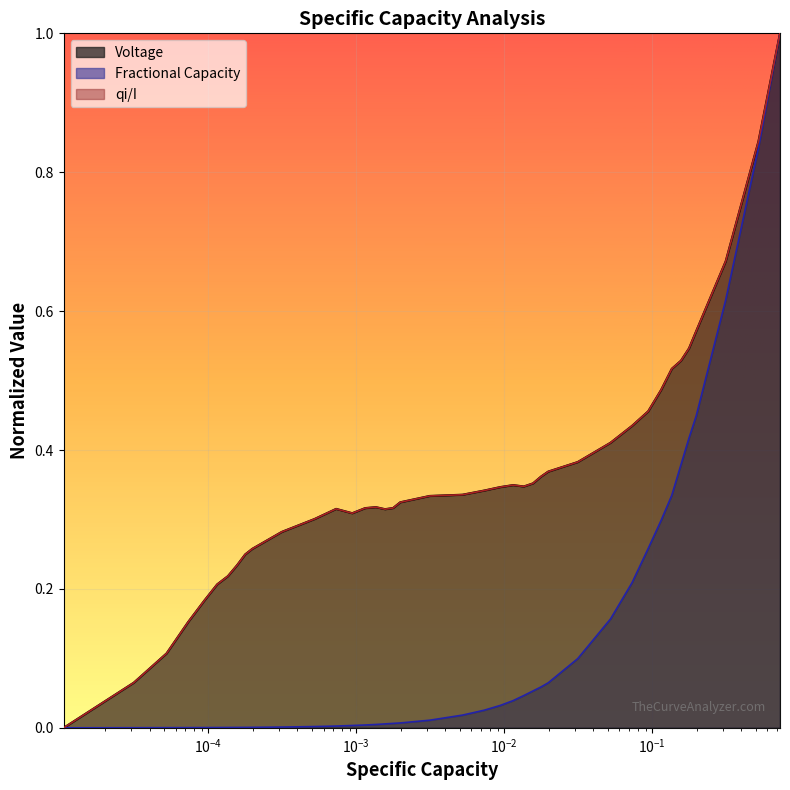

How many positive values does the qi/I series have?

39